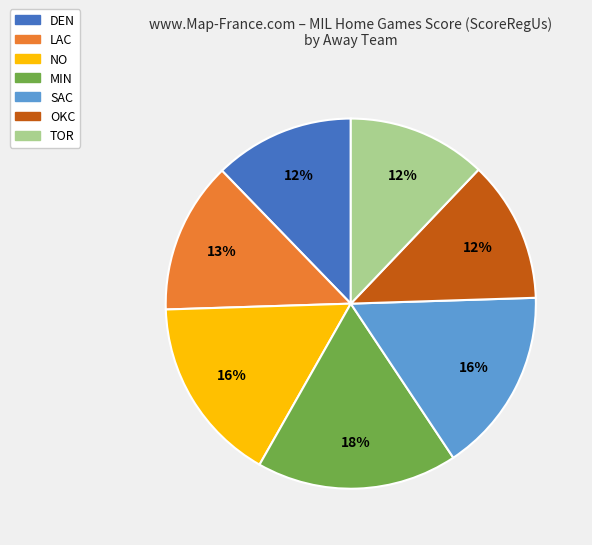

Is there a majority slice in this chart?

No